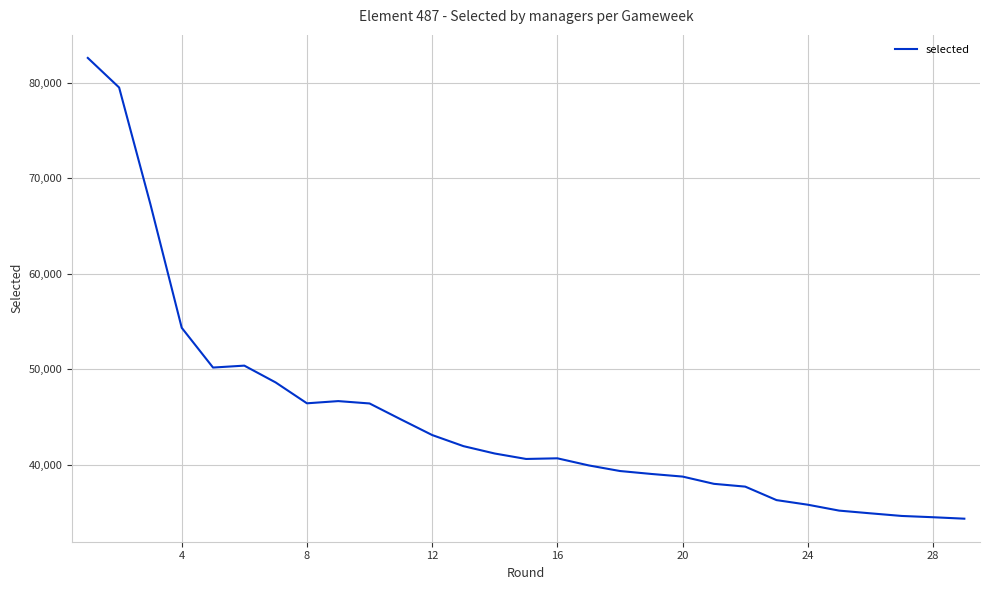

What is the minimum value shown in the chart?

34364